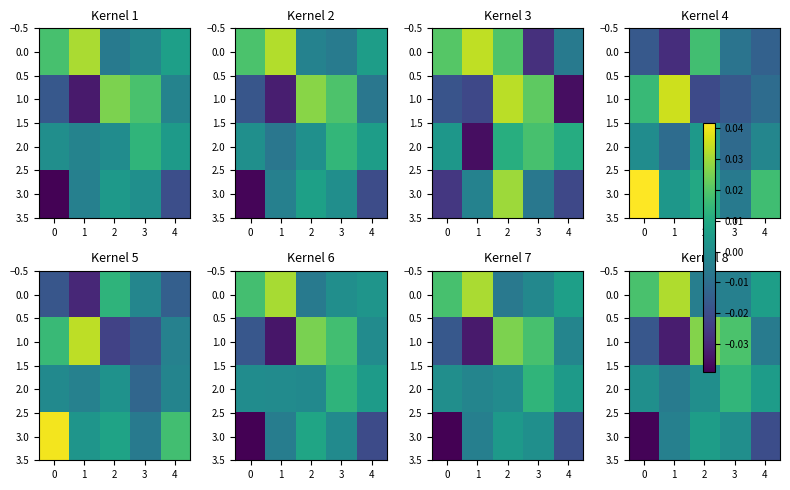

At which category is the sum across all series the highest?

3